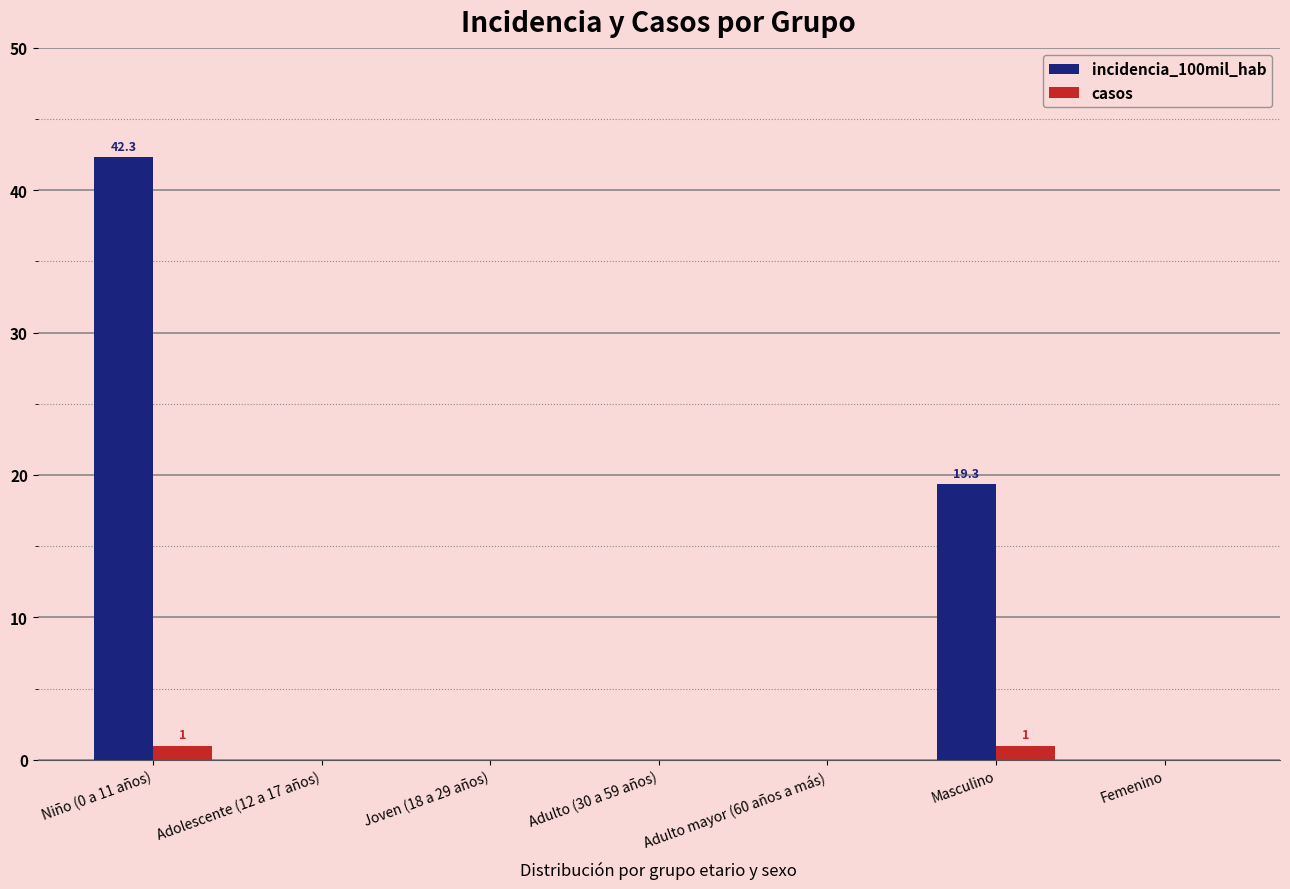

At which category is the sum across all series the highest?

Niño (0 a 11 años)